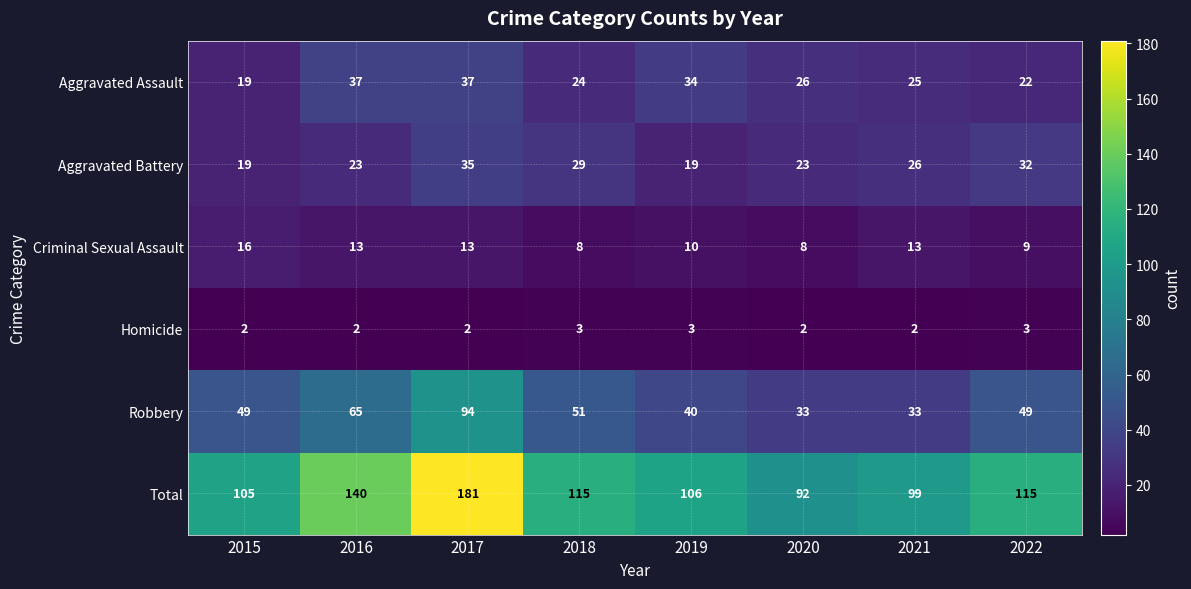

What is the spread (max minus min) of values at 2019?

103